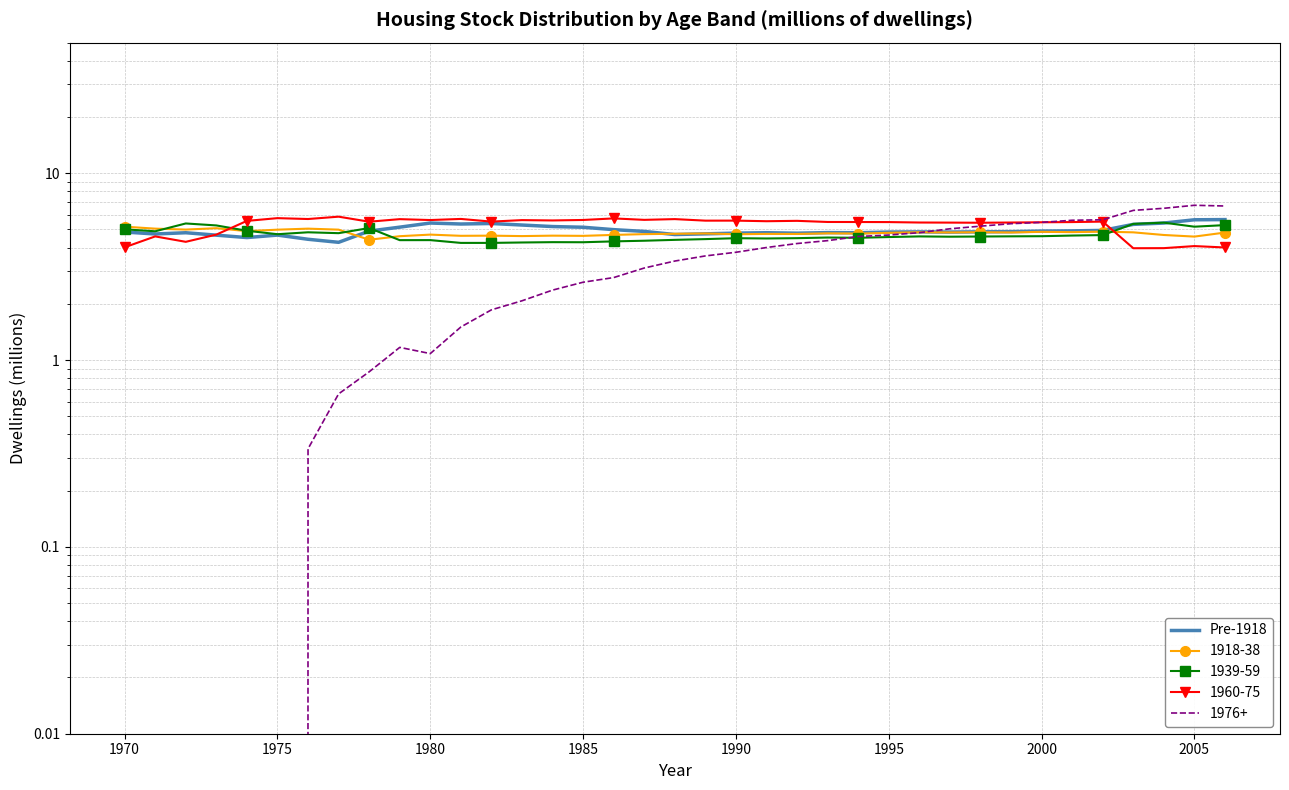

How many interior local peaks (higher than both neighbors) does the data have?

7